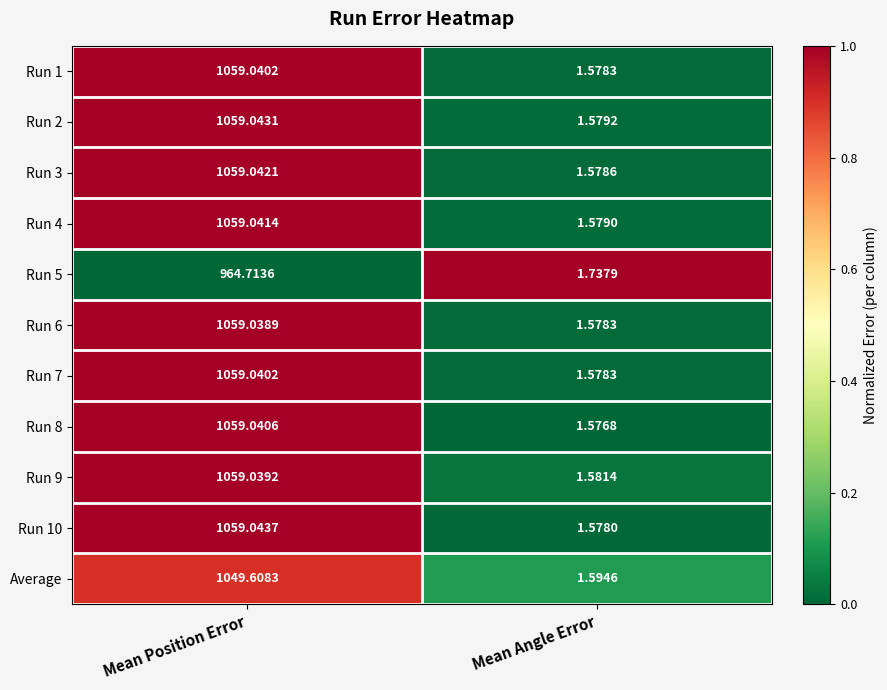

What is the total value across all series at Mean Position Error?

11545.7